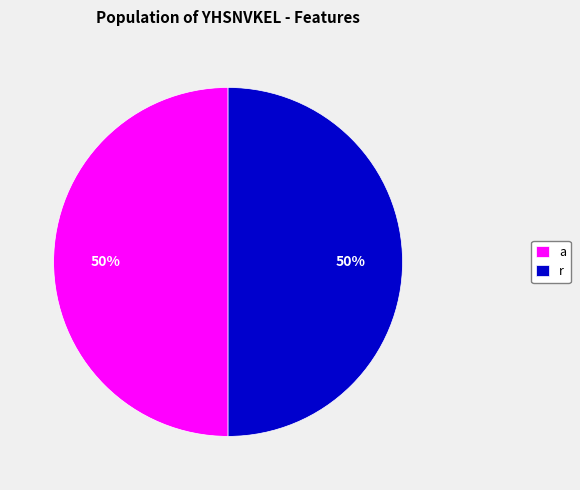

The r slice represents 50% of the pie. True or false?

True